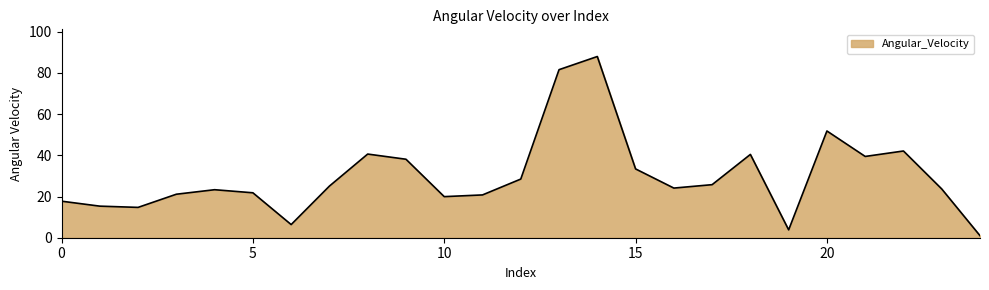

What is the maximum value shown in the chart?

88.0